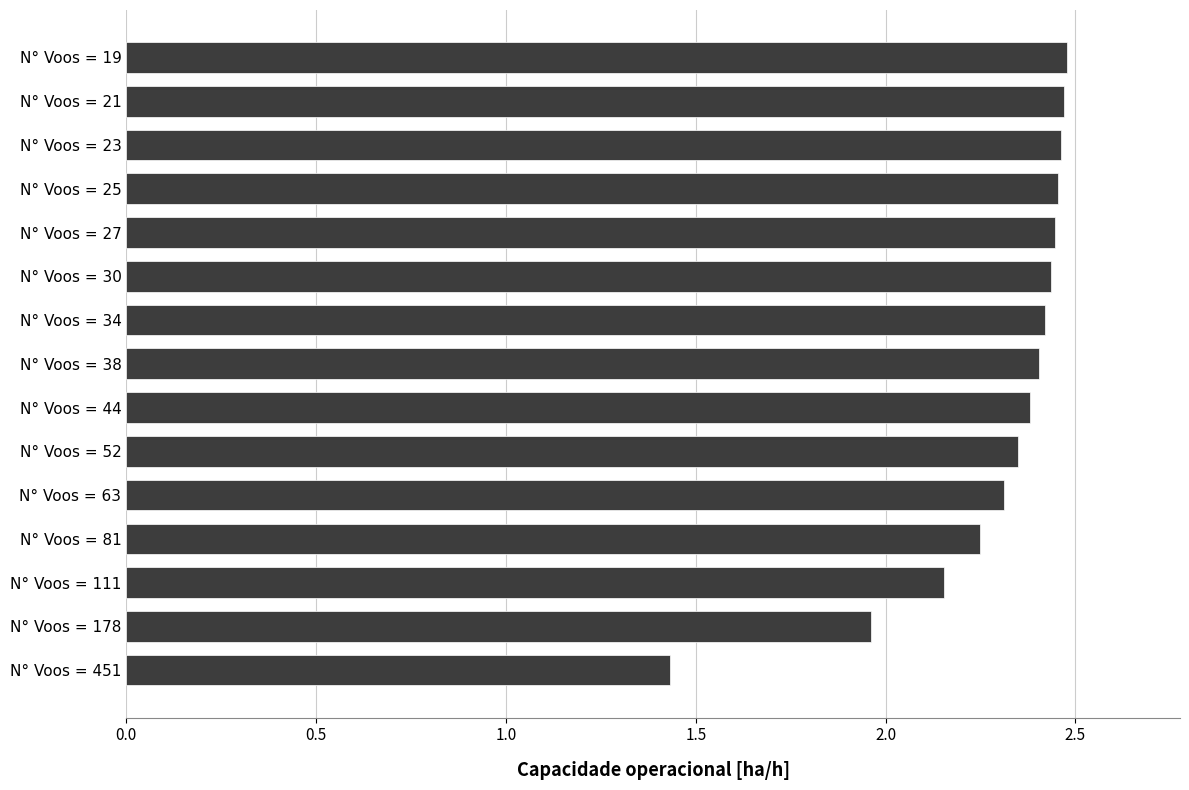

How many bars are there in total?

15